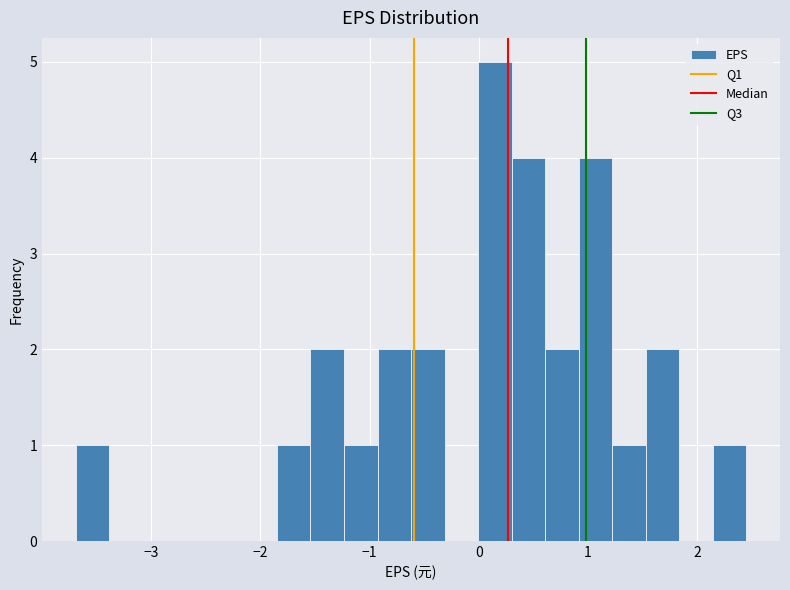

Around what value on the x-axis is the tallest bar? Give the approximate position of its centre, as read against the axis.

0.1